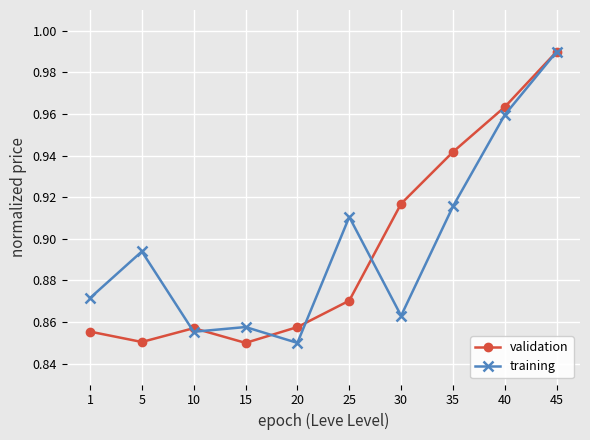

Which category has the highest value in the validation series?

45